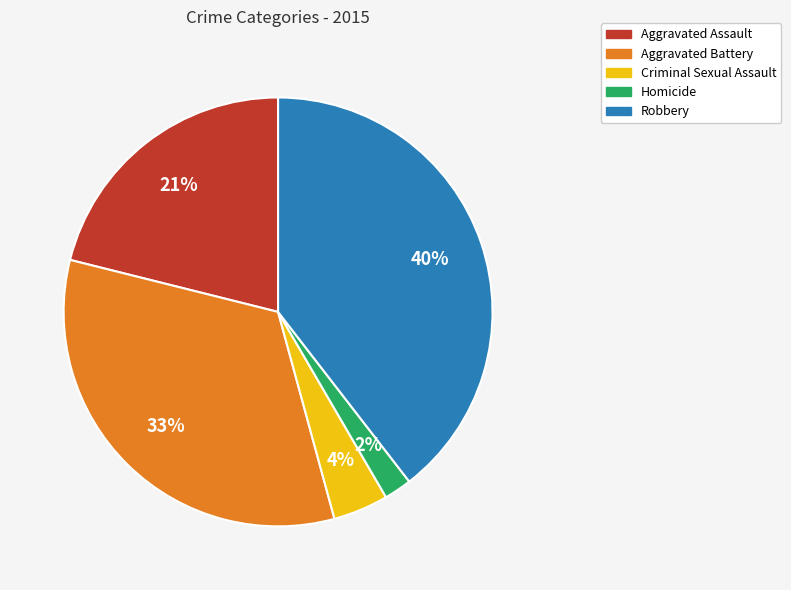

Is there any slice that represents more than half of the pie?

No